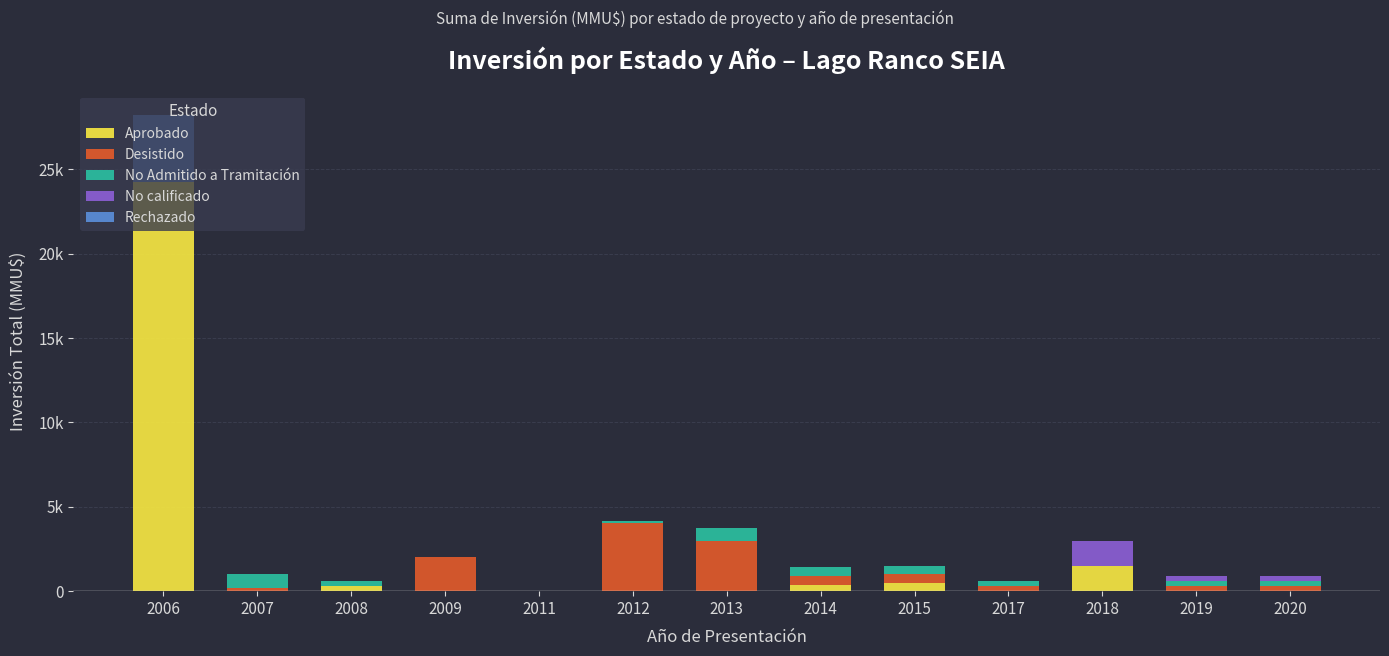

Which has a higher value, 2018 or 2017?

2018